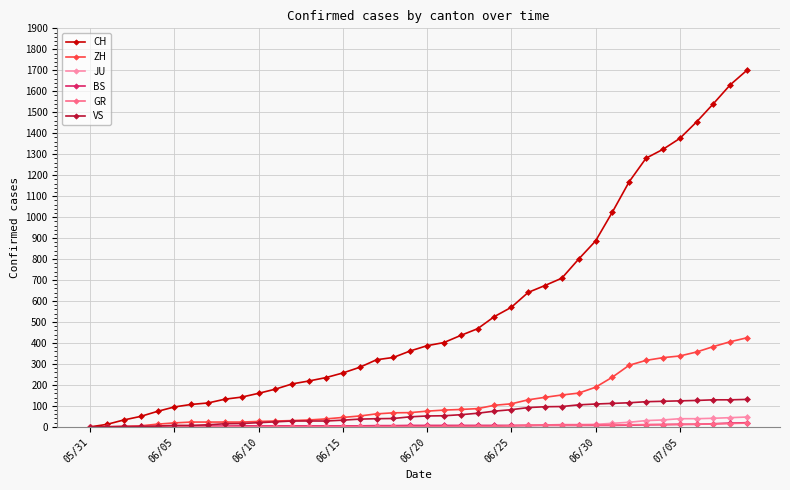

Which series has the largest total across all categories?

CH